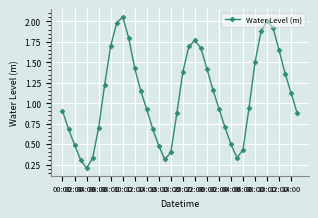

What is the difference between the maximum and minimum values?

1.9